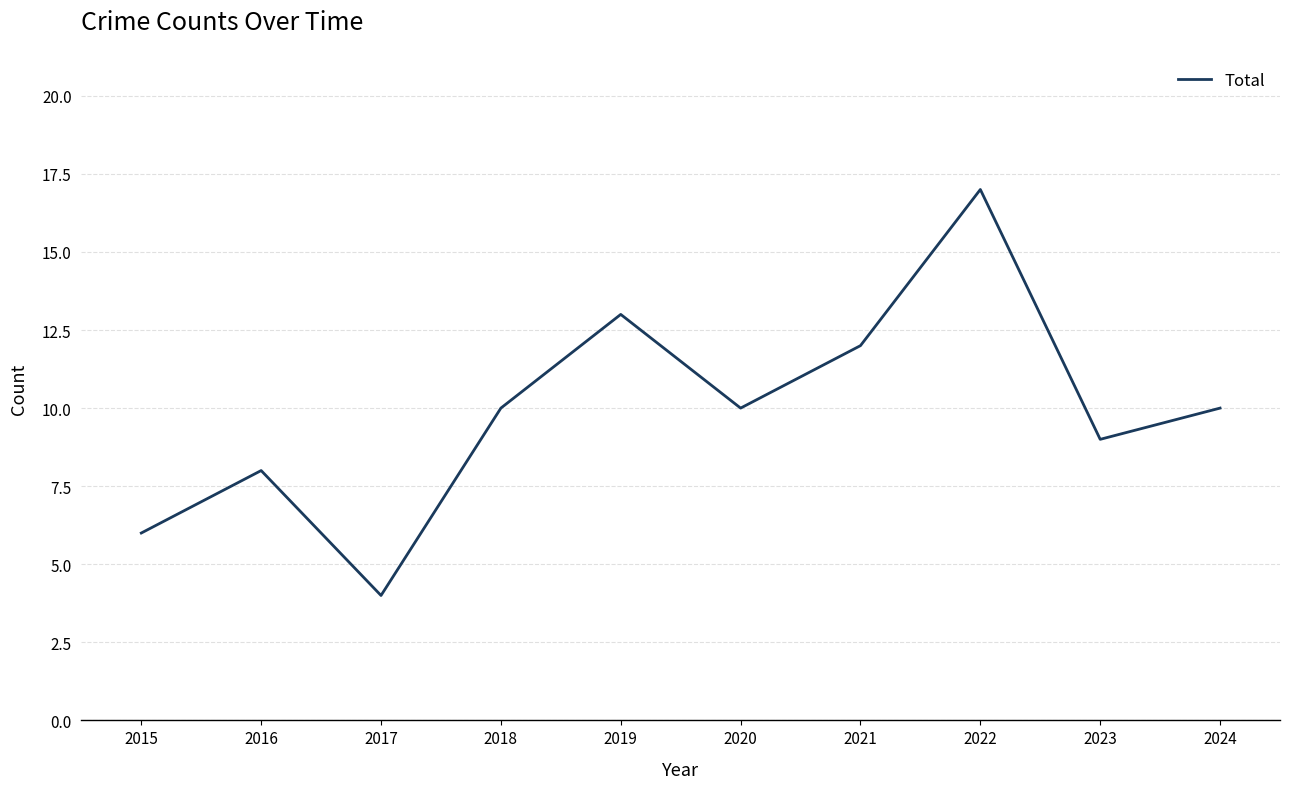

At which category does the data reach its first local valley?

2017